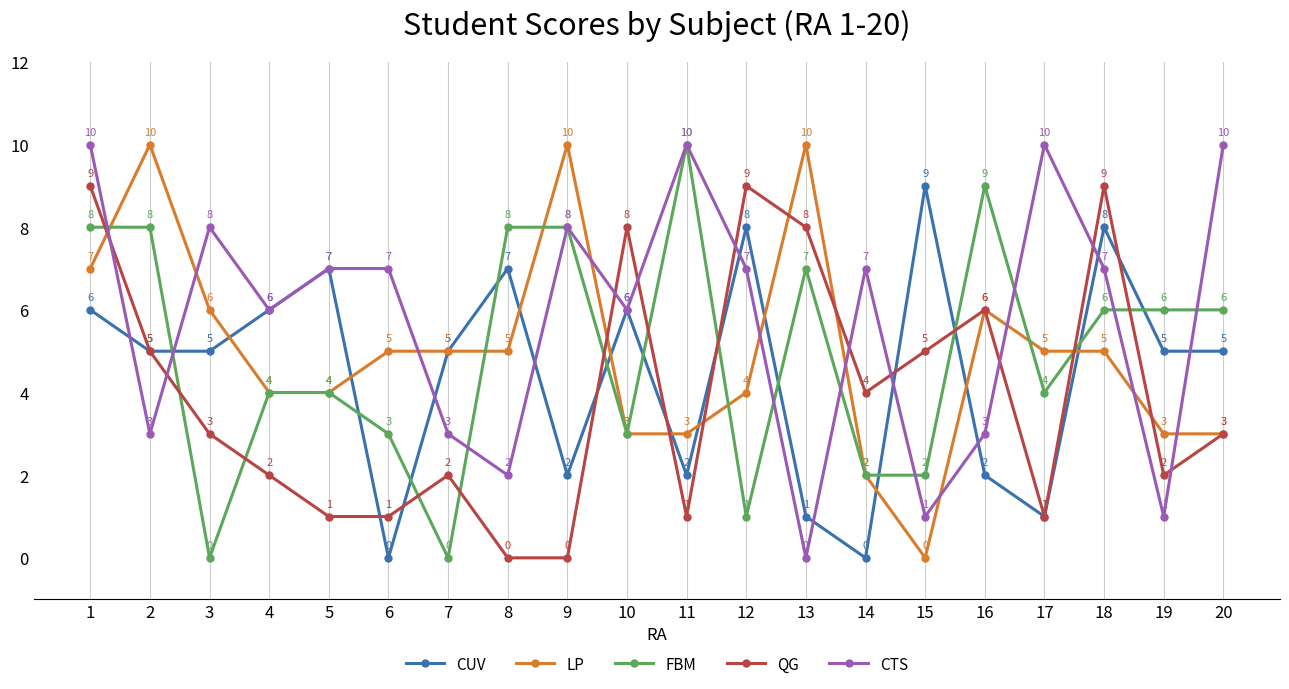

What is the maximum value shown in the chart?

10